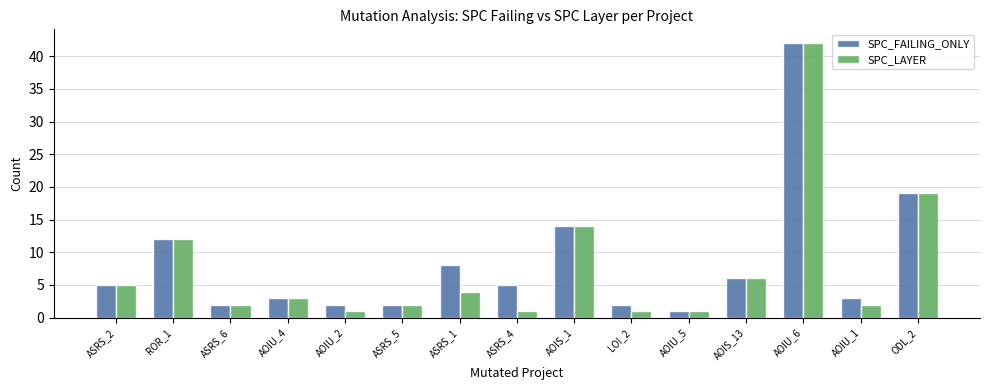

Which category has the highest value across all series?

AOIU_6